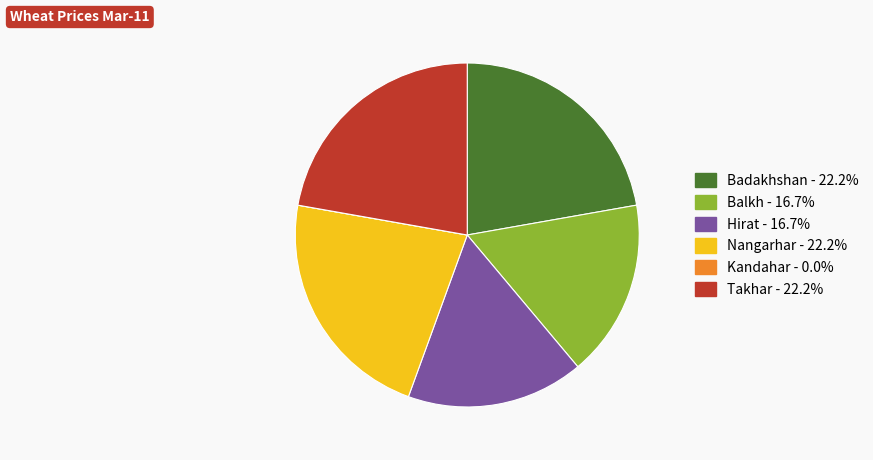

Between Balkh and Nangarhar, which is larger?

Nangarhar